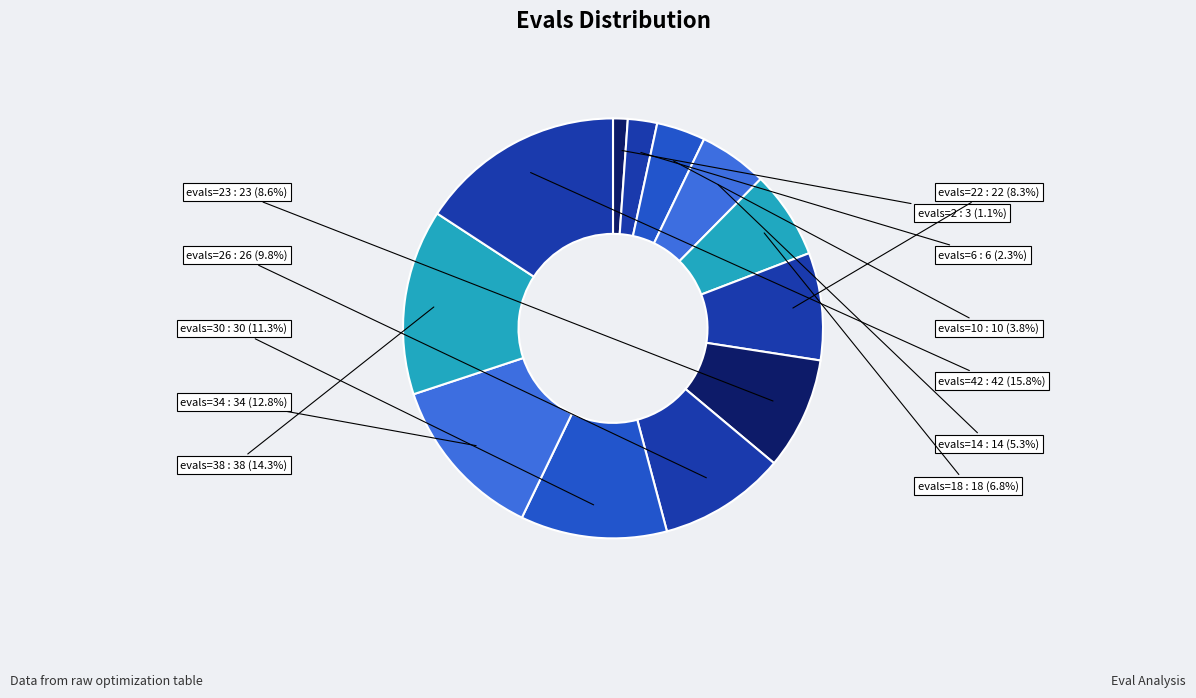

What percentage is NOT represented by evals=38 : 38?

85.7%